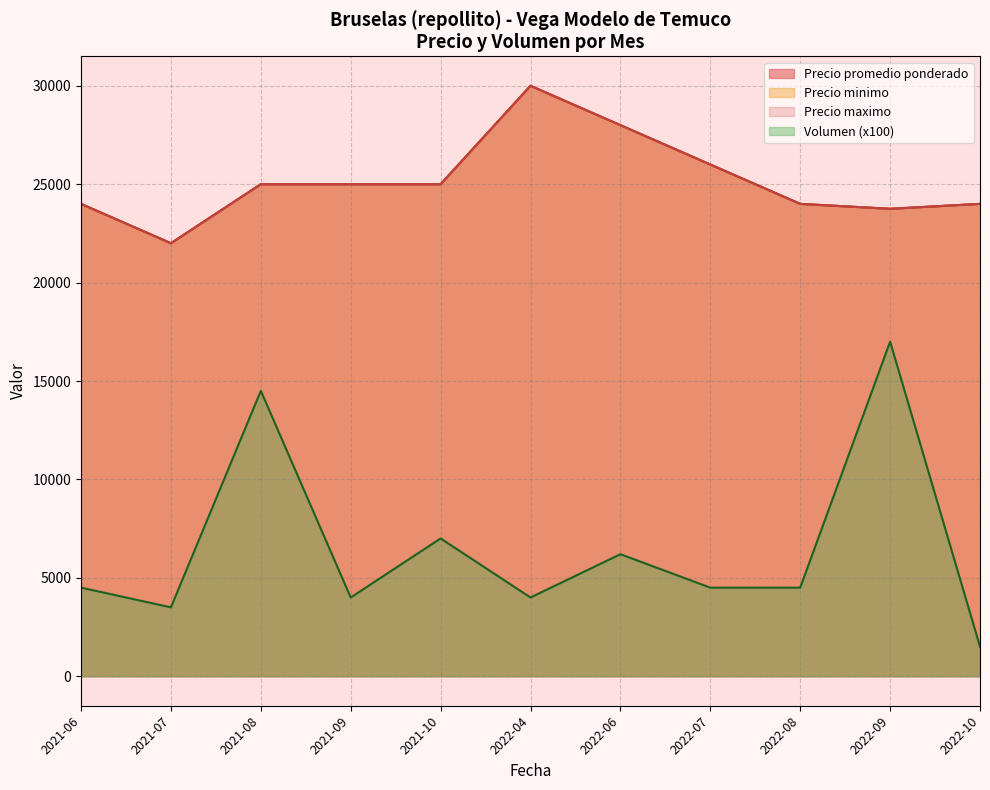

Which series has the largest total across all categories?

Precio promedio ponderado